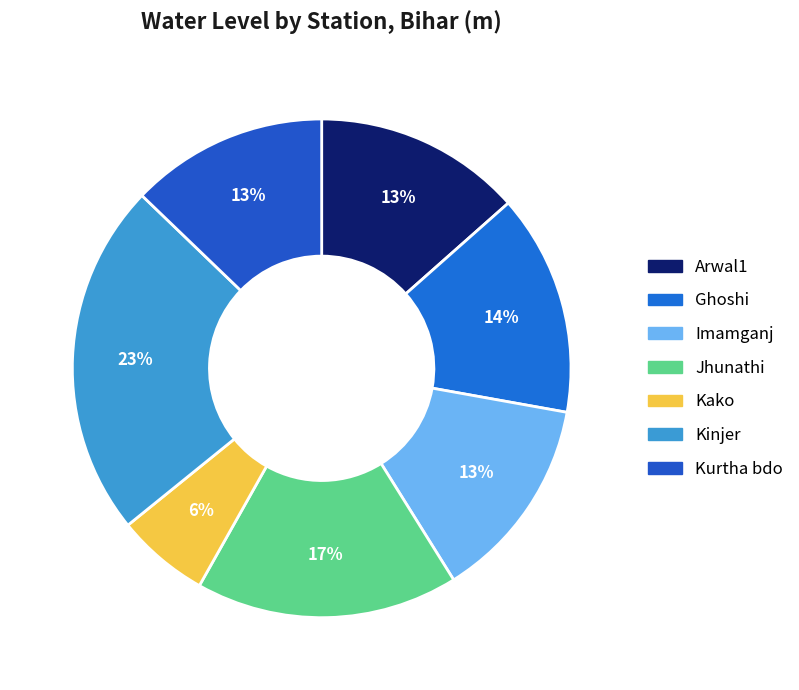

Approximately how many times larger is the value at Imamganj compared to Arwal1?

1.0